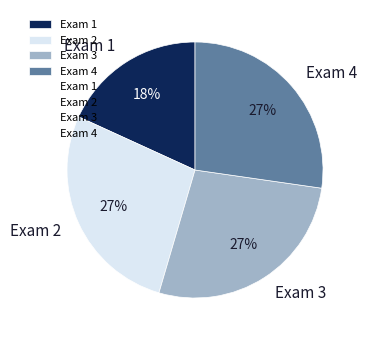

Is it true that Exam 4 is 27% of the pie?

True